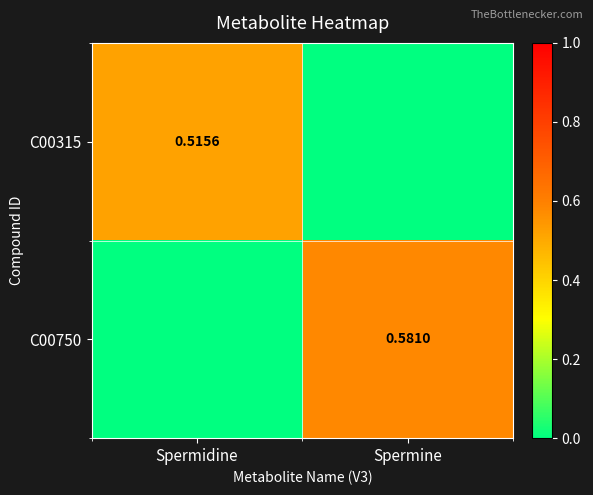

What is the difference between the maximum and minimum values in the C00315 series?

0.5